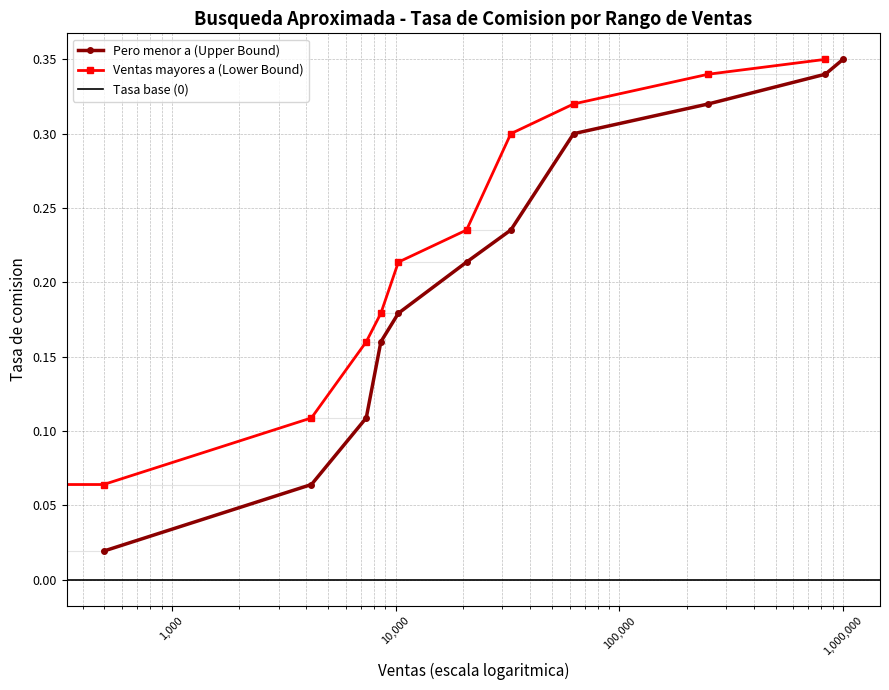

True or false: Pero menor a (Upper Bound) has more than 1 interior local peaks.

False